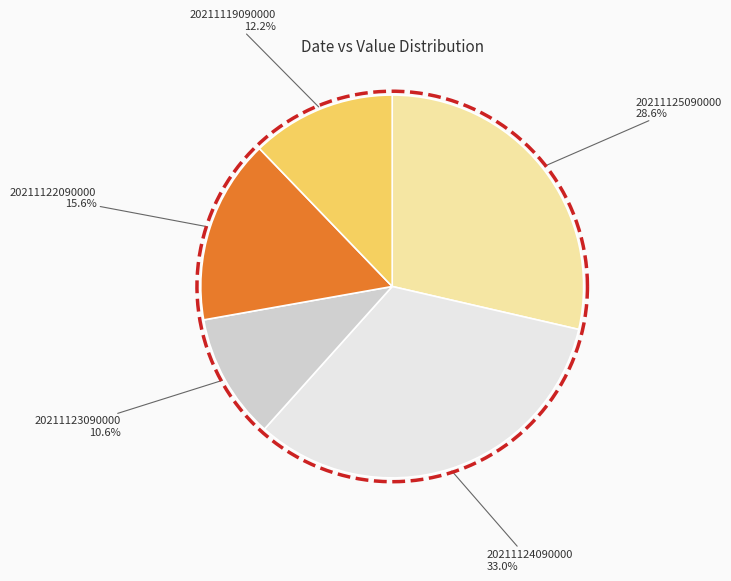

To the nearest percent, what portion does 20211125090000 represent?

29%